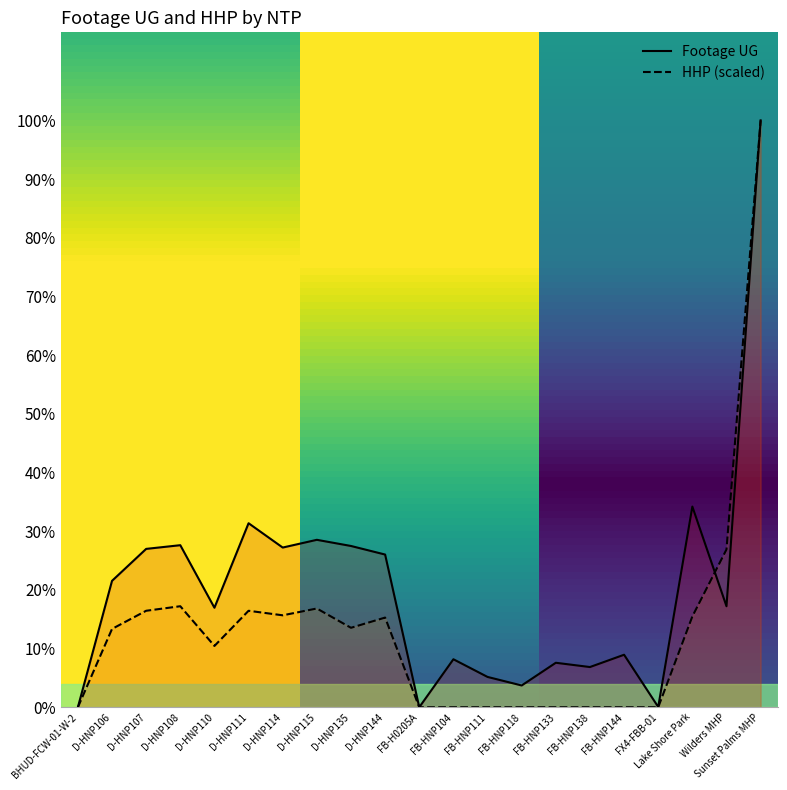

Which series has the largest range (max minus min)?

Footage UG